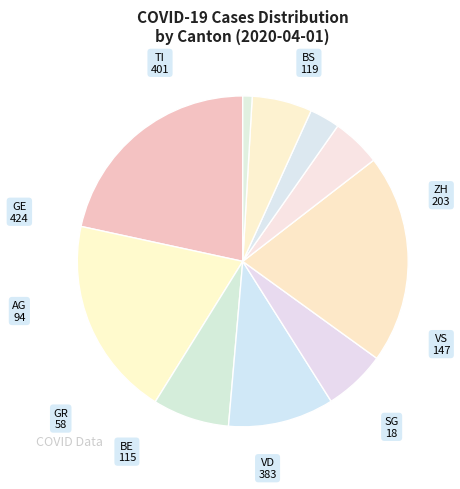

Combined, do GR and BS account for over 50%?

No